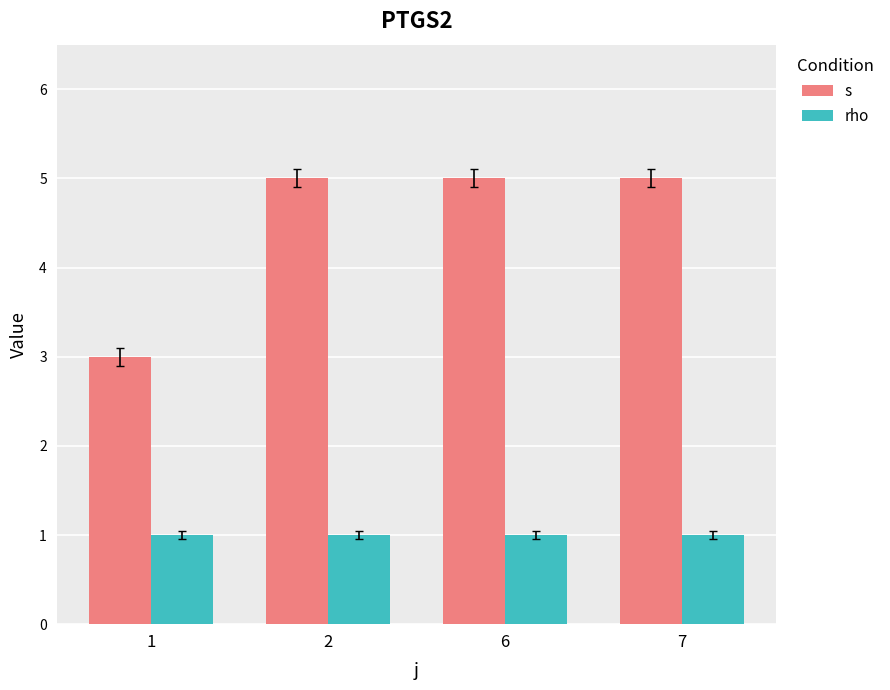

What is the value of the s bar at the 1st from the left?

3